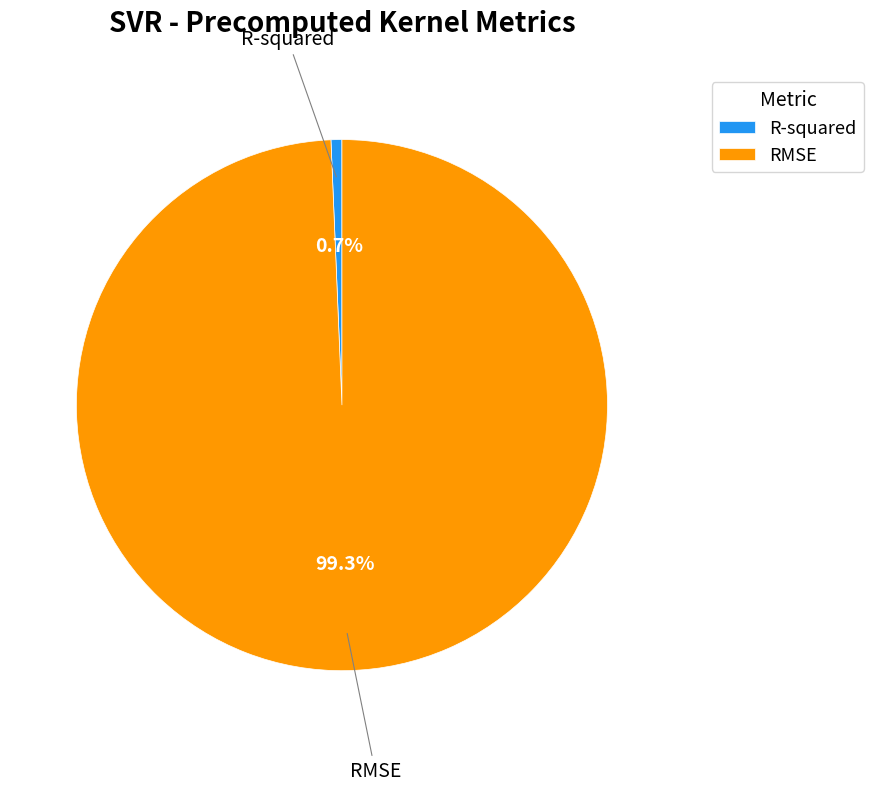

Combined, do R-squared and RMSE account for over 50%?

Yes